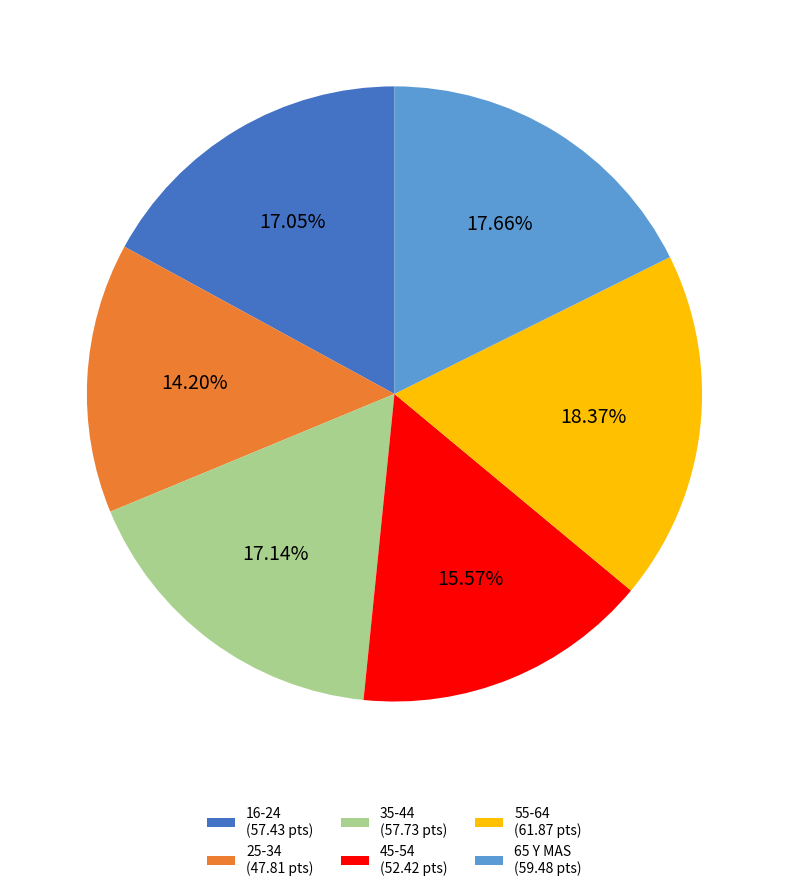

To the nearest percent, what portion does 65 Y MAS represent?

18%